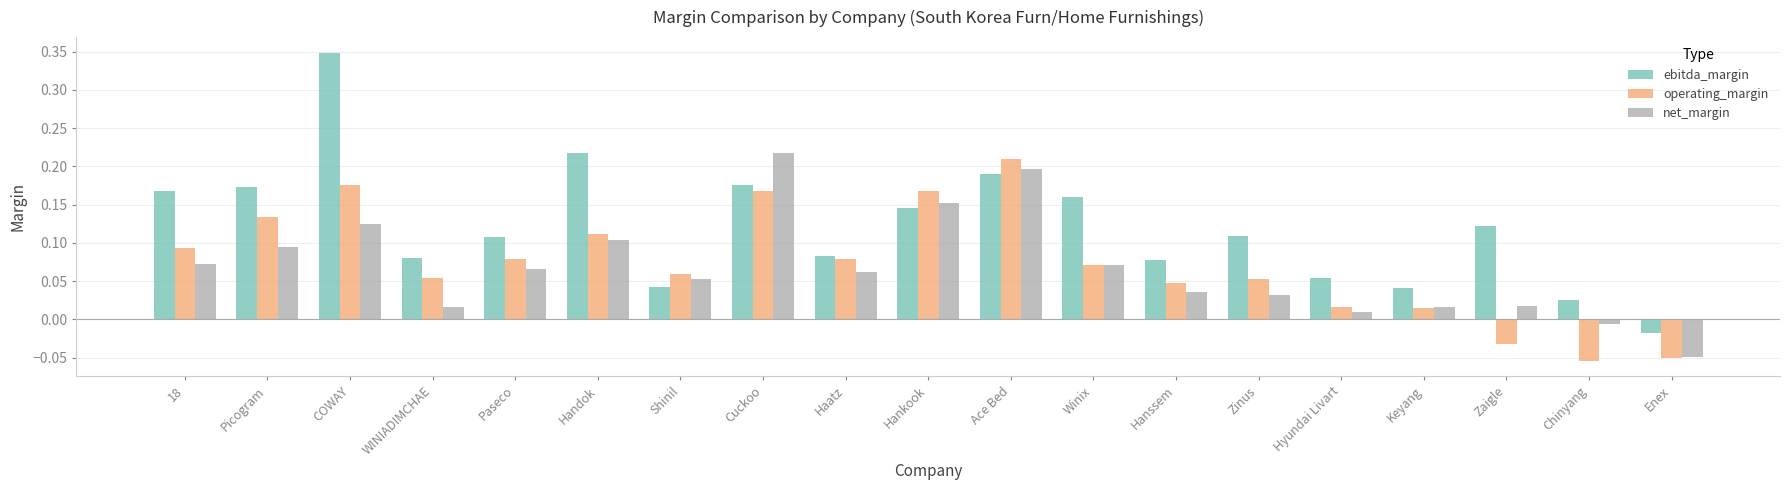

Is the value of operating_margin at WINIADIMCHAE greater than the value of net_margin at Cuckoo?

No